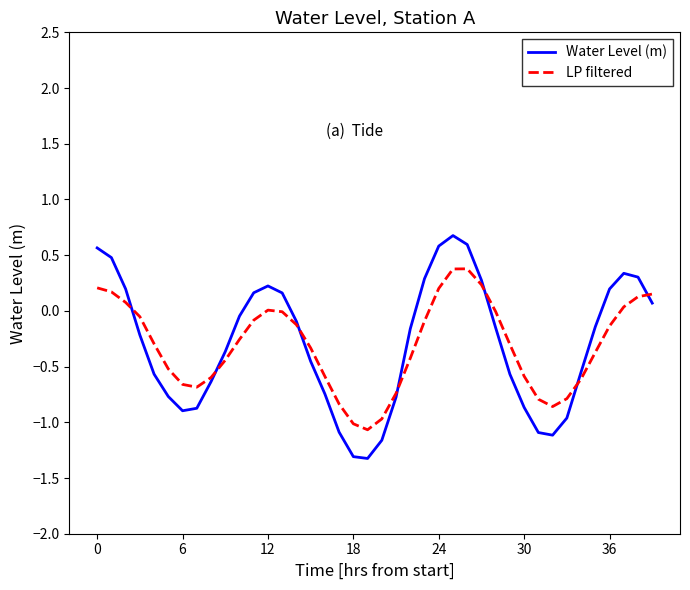

Which series has the widest spread of values?

Water Level (m)